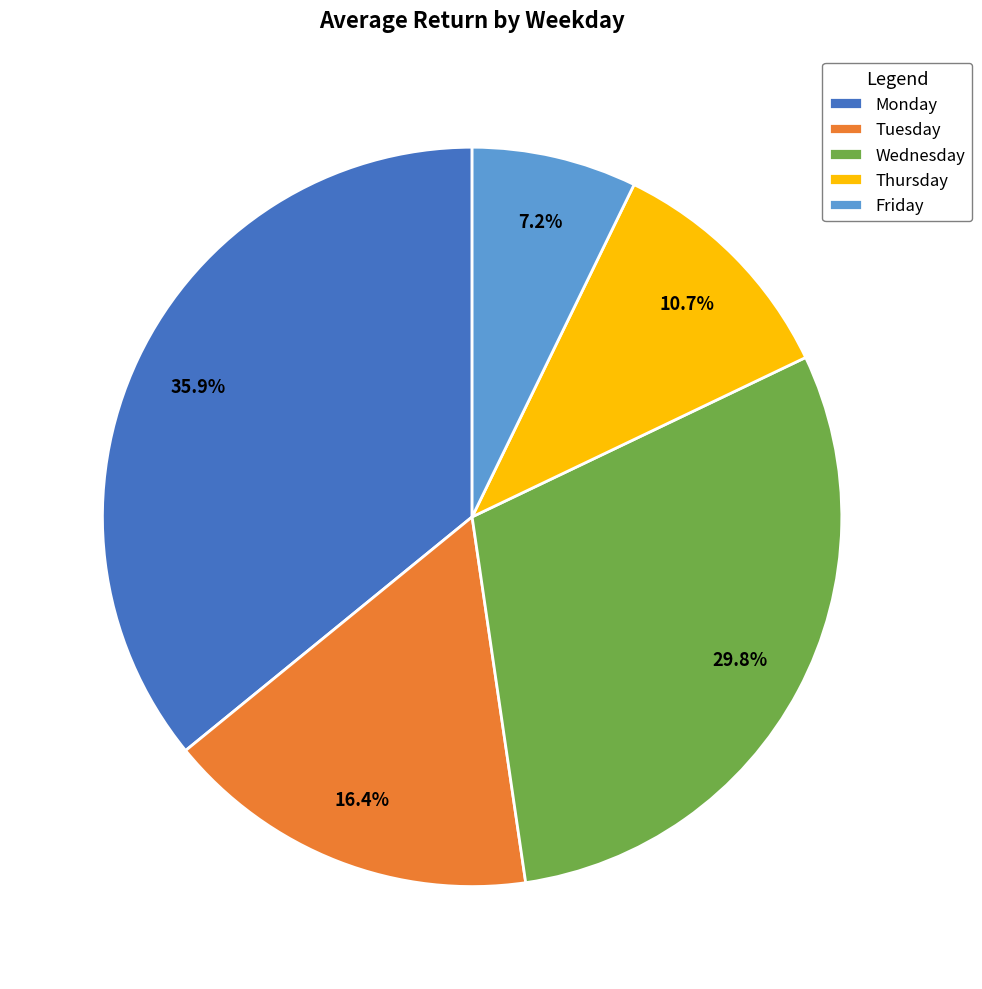

What is the largest slice in the pie chart?

Monday